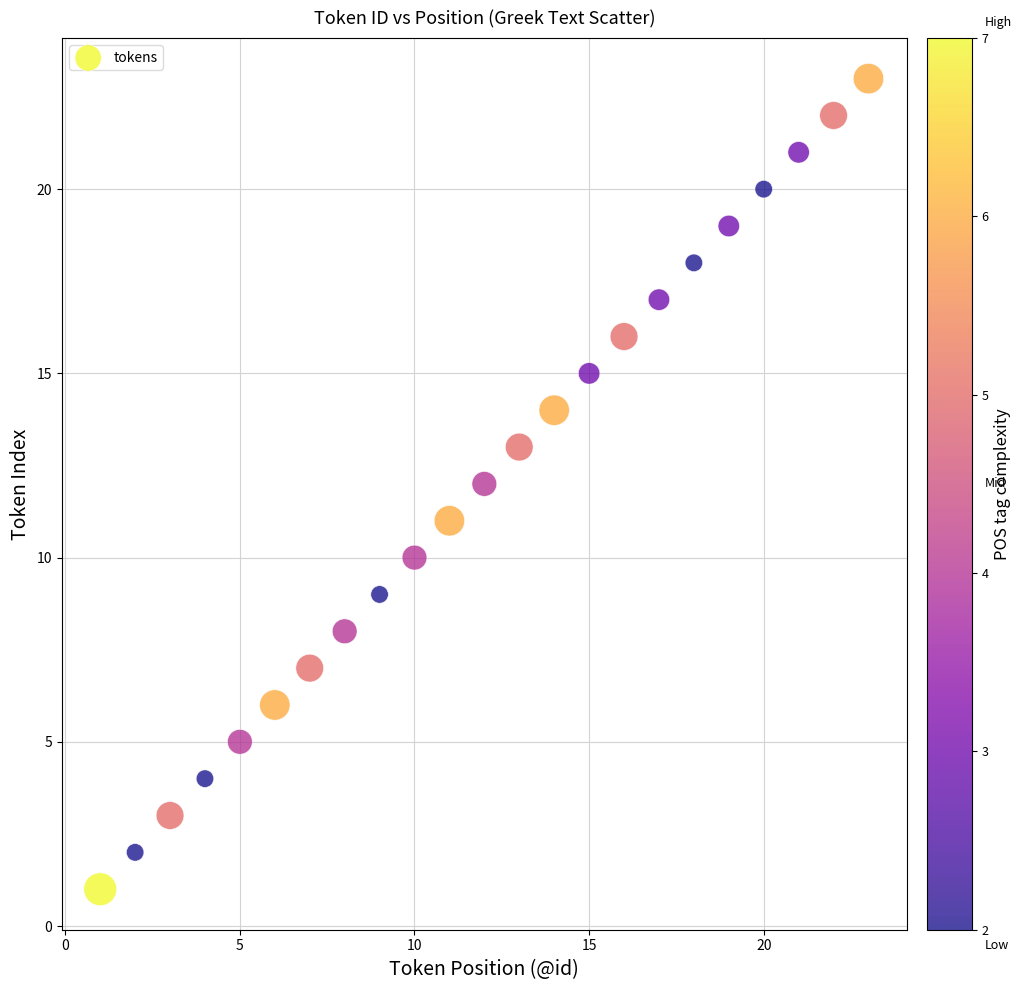

What is the range of Y values (max minus min)?

22